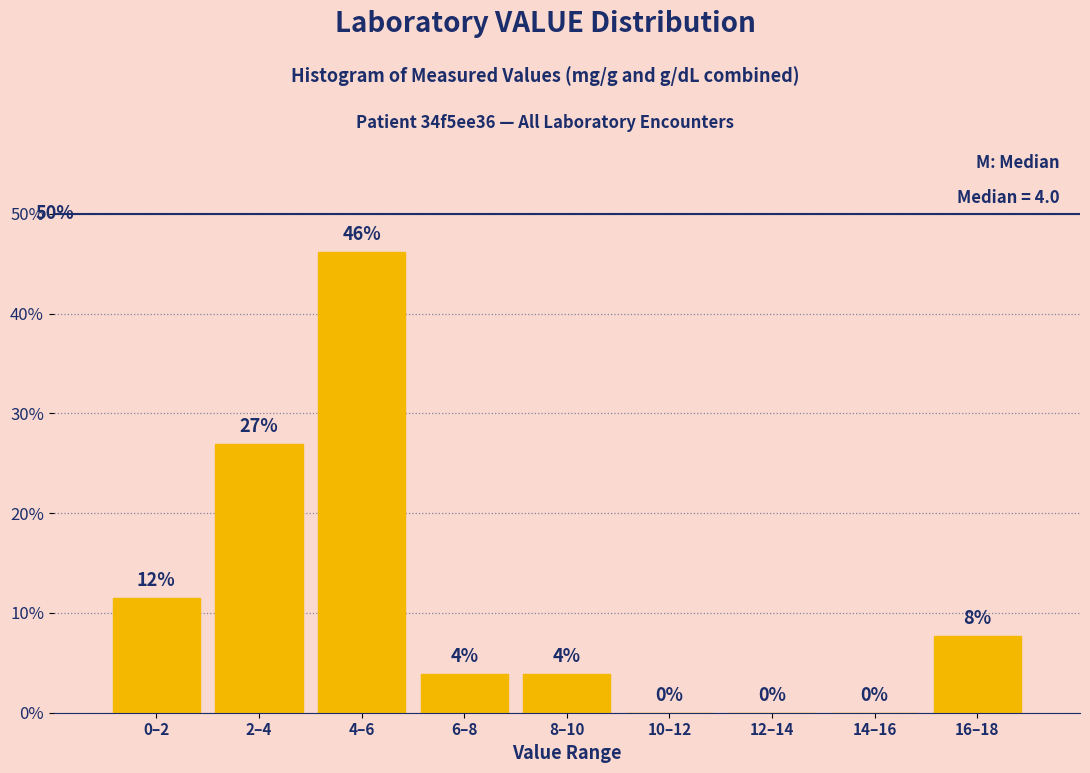

The value at 12–14 is 25.0. True or false?

False